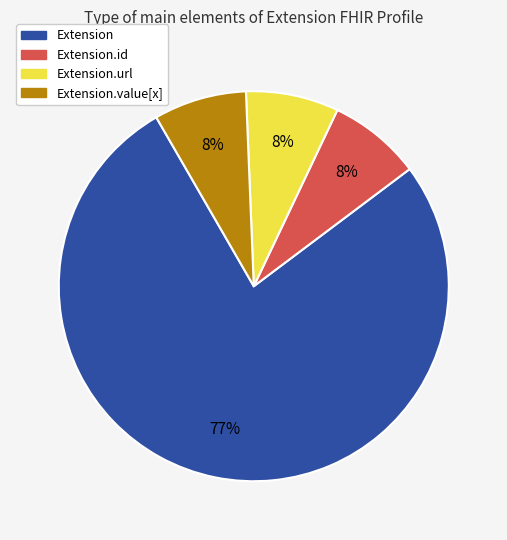

To the nearest percent, what is the average slice percentage?

25%